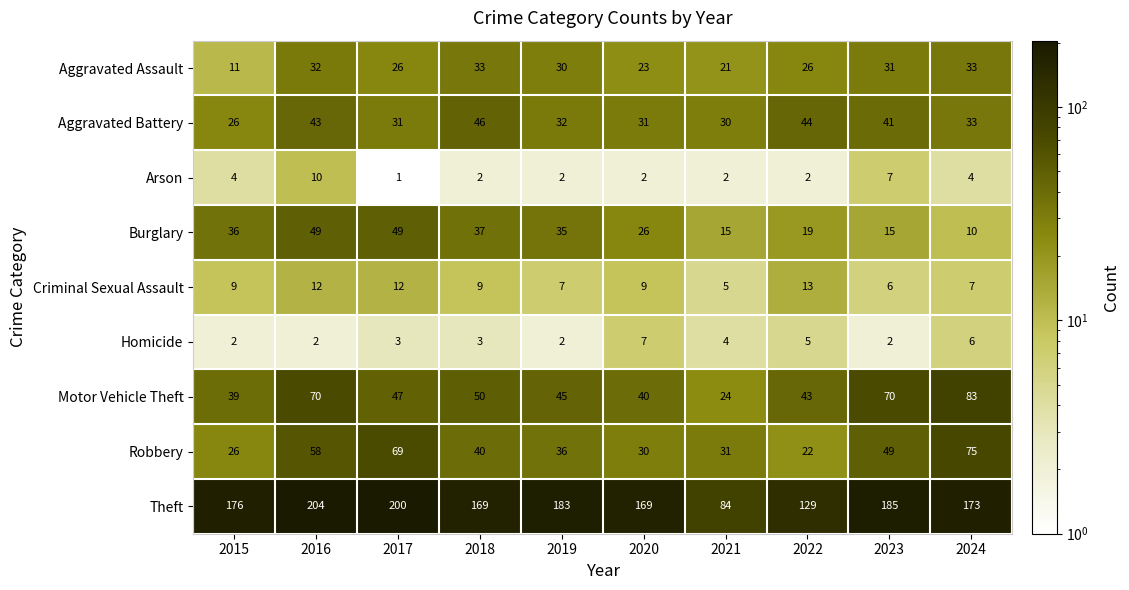

What value does the Motor Vehicle Theft series have at 2021?

24